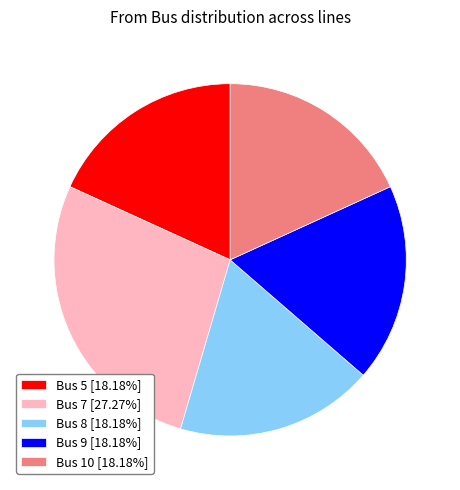

Is the sum of Bus 10 [18.18%] and Bus 8 [18.18%] greater than half?

No